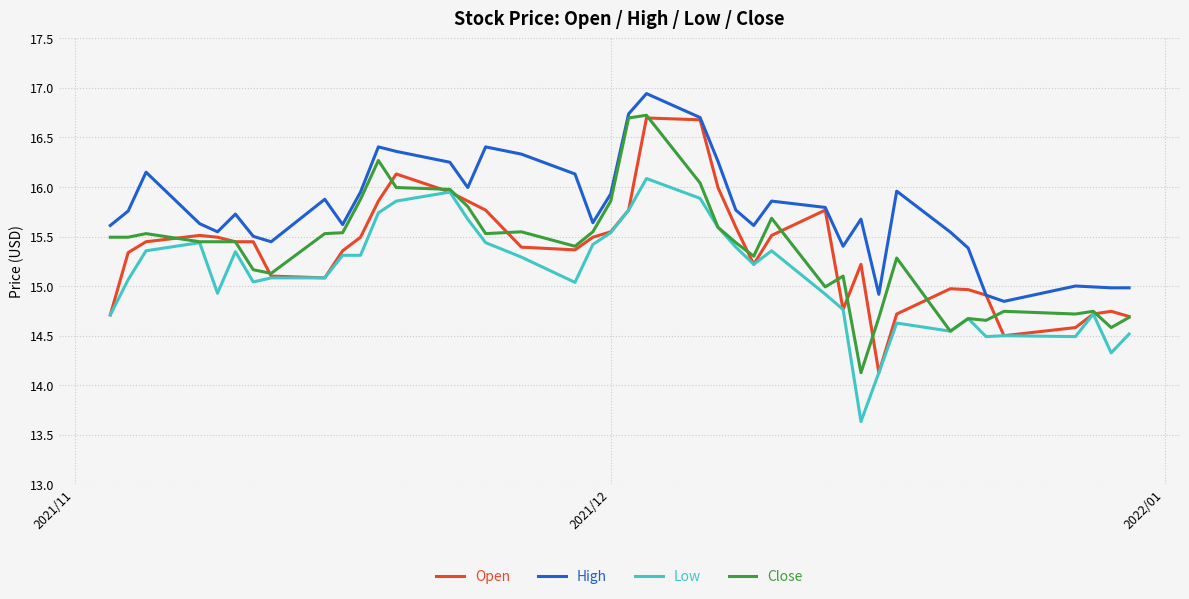

What is the lowest value of the Open series?

14.1